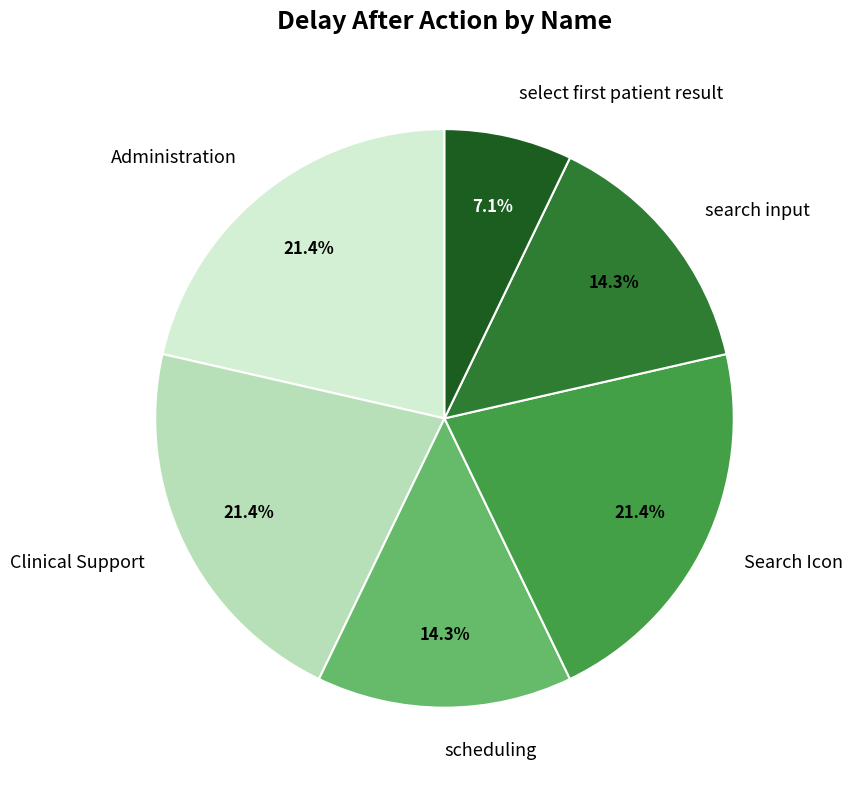

Does Administration account for over 50% of the chart?

No